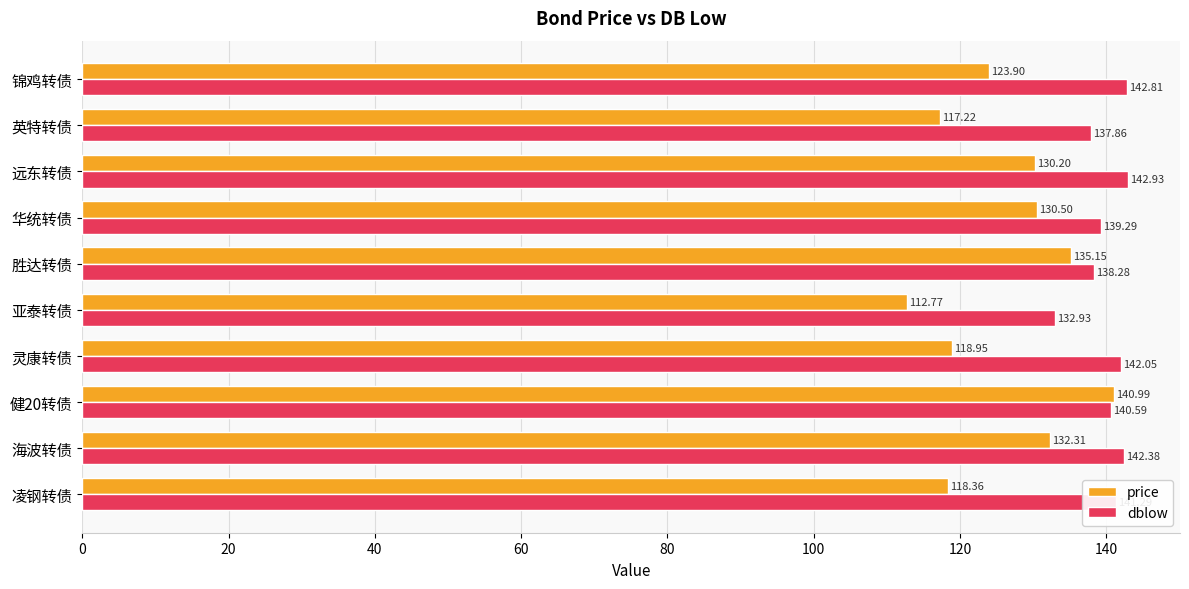

What is the spread (max minus min) of values at 胜达转债?

3.1